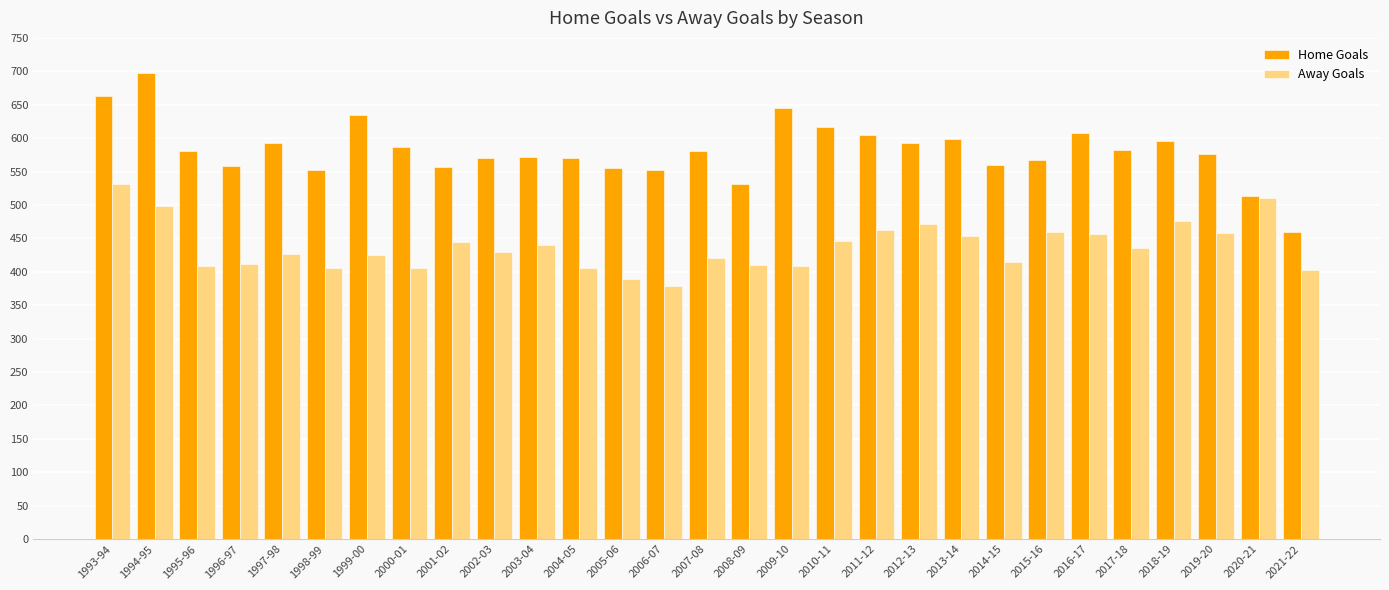

At 1995-96, list the series in order from largest to smallest.

Home Goals, Away Goals